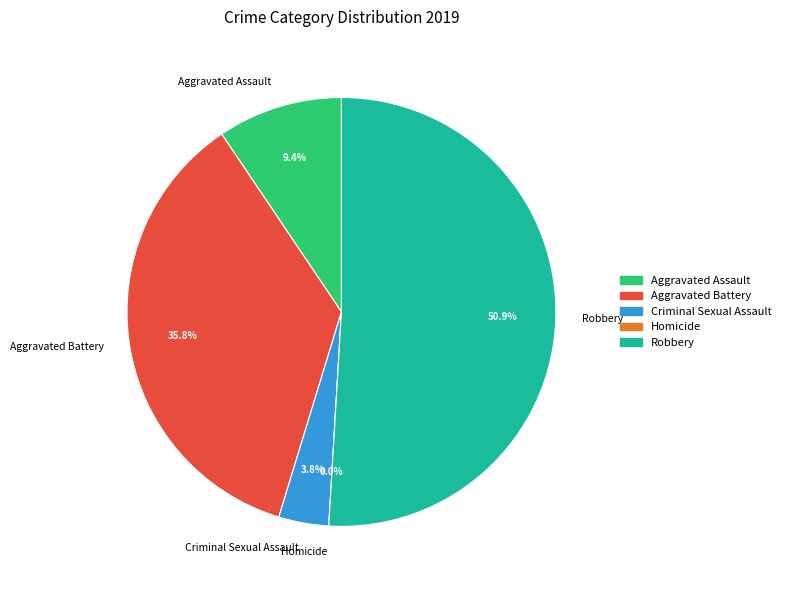

Is it true that Homicide is 0% of the pie?

True